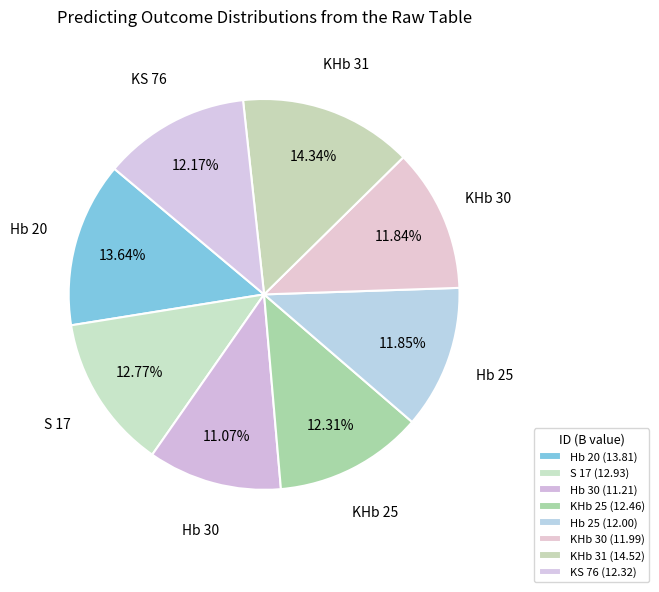

To the nearest percent, what is the average slice percentage?

12%